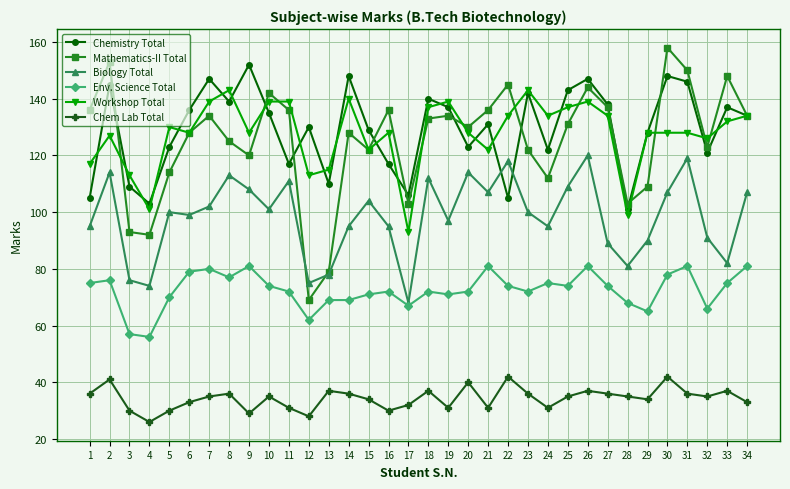

The Chem Lab Total series shows 37 at 18. True or false?

True